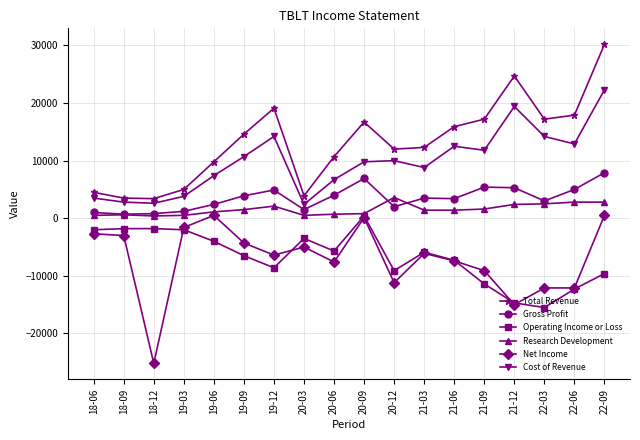

Which series has the largest total across all categories?

Total Revenue